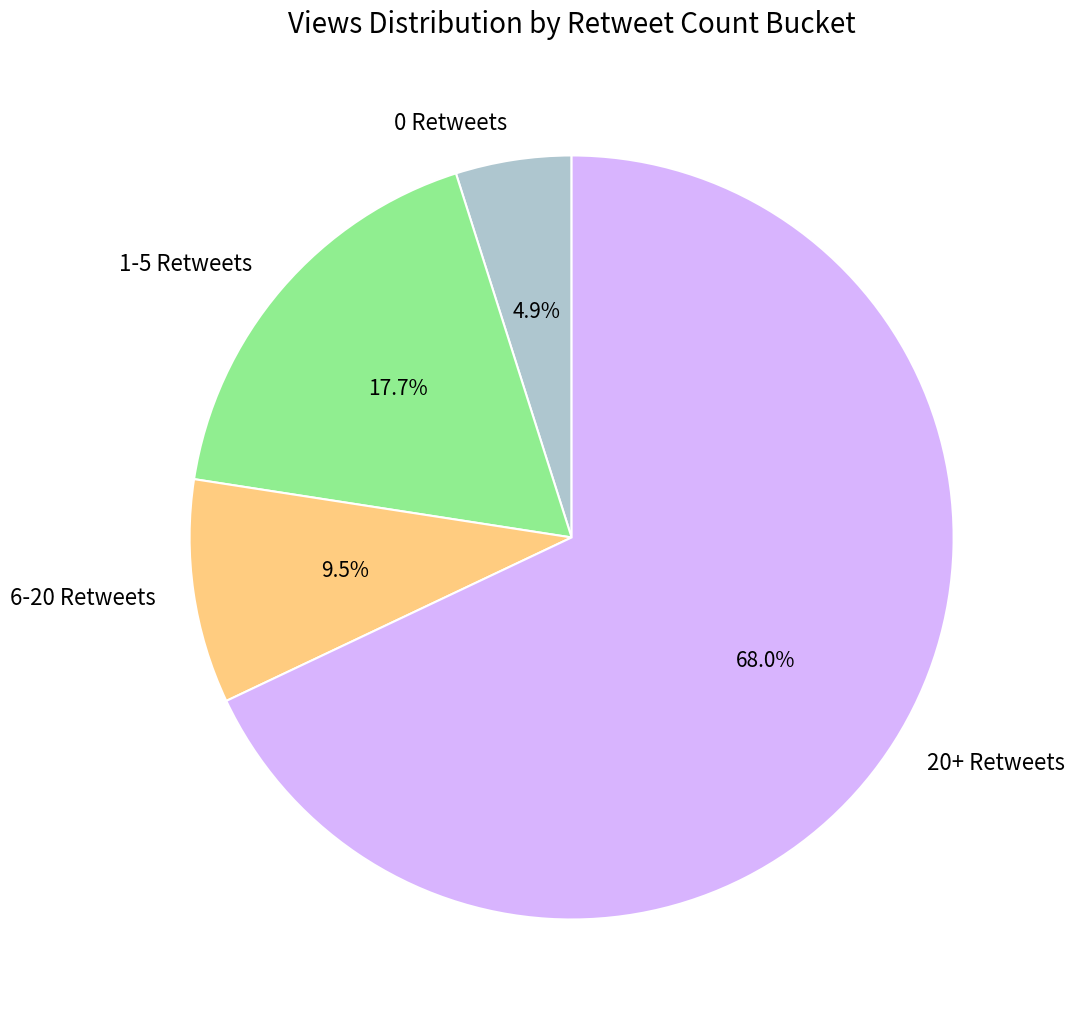

Which has a higher value, 0 Retweets or 6-20 Retweets?

6-20 Retweets